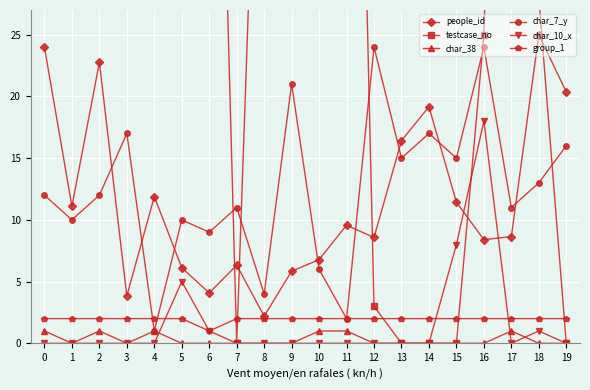

At which category is the sum across all series the highest?

2